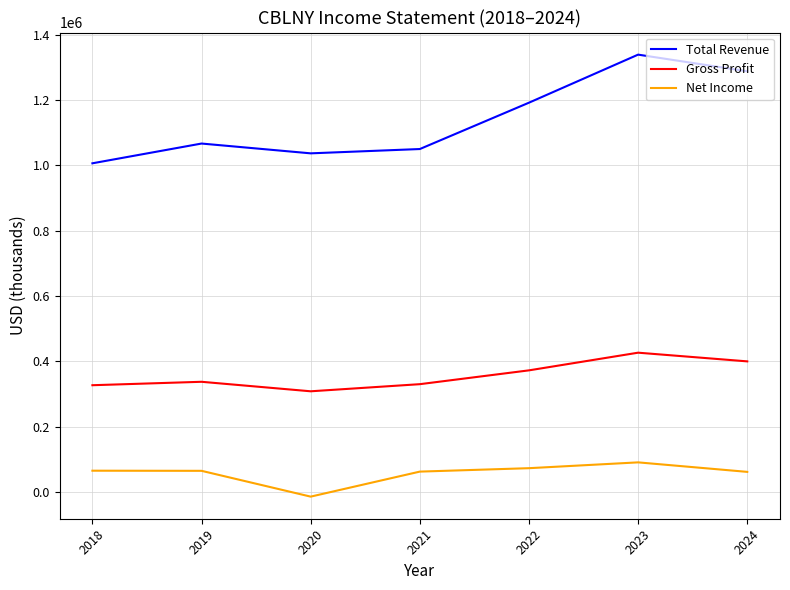

Between 2020 and 2024, which series saw the biggest shift?

Total Revenue